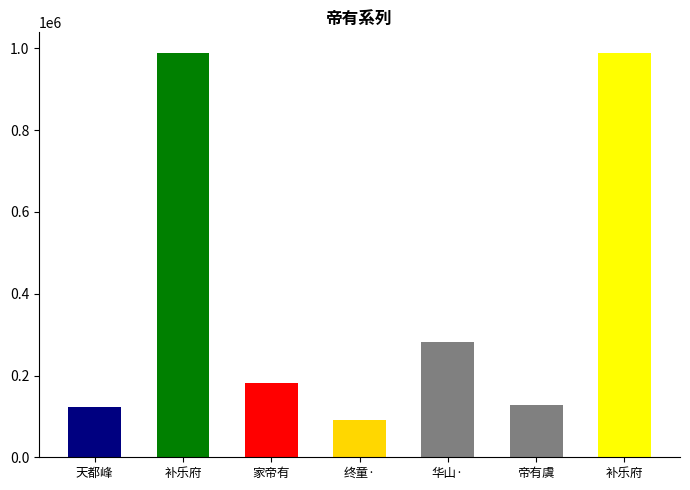

List the labels in order of value, largest first.

补乐府十篇 其三 帝有熊氏之乐歌, 补乐府十篇 其八 帝有虞氏之乐歌, 华山·帝有白招矩, 家帝有庙其巫每岁旦必鸣角作法以觞其神邻里, 帝有虞氏乐歌, 天都峰·维帝有下都, 终童·武帝有荒志